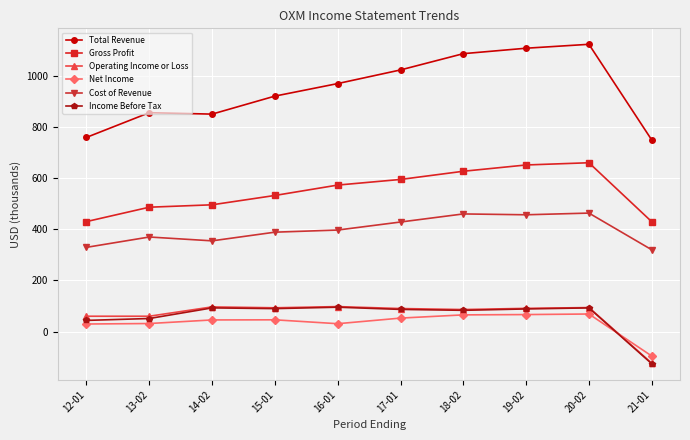

How many distinct data groups are displayed?

6